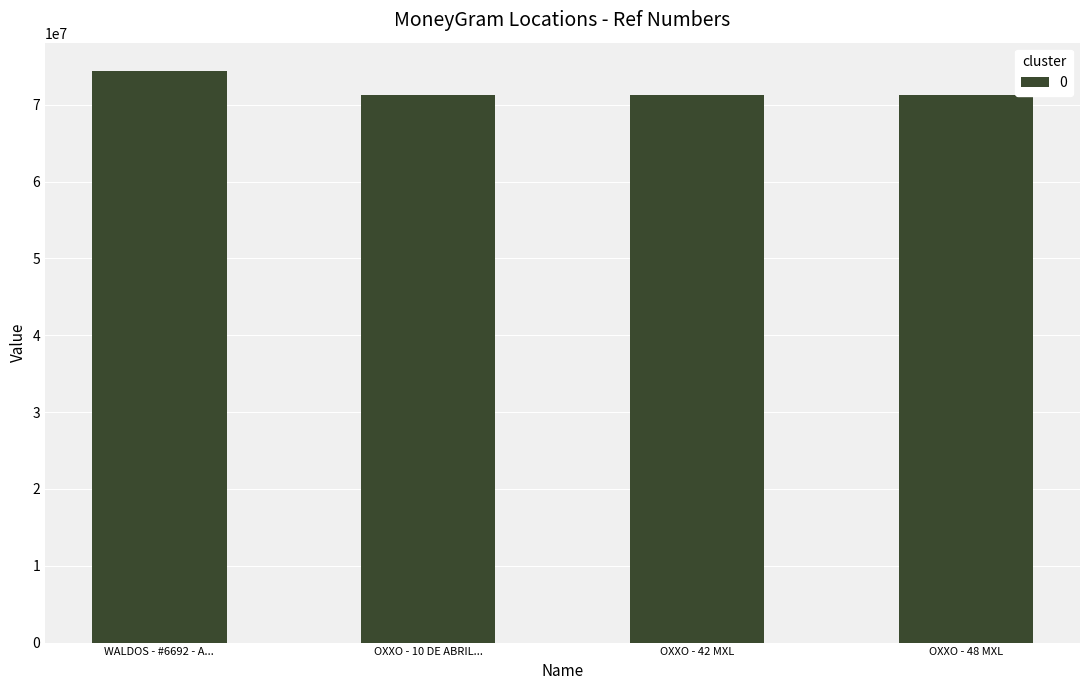

Does the chart contain any negative values?

No